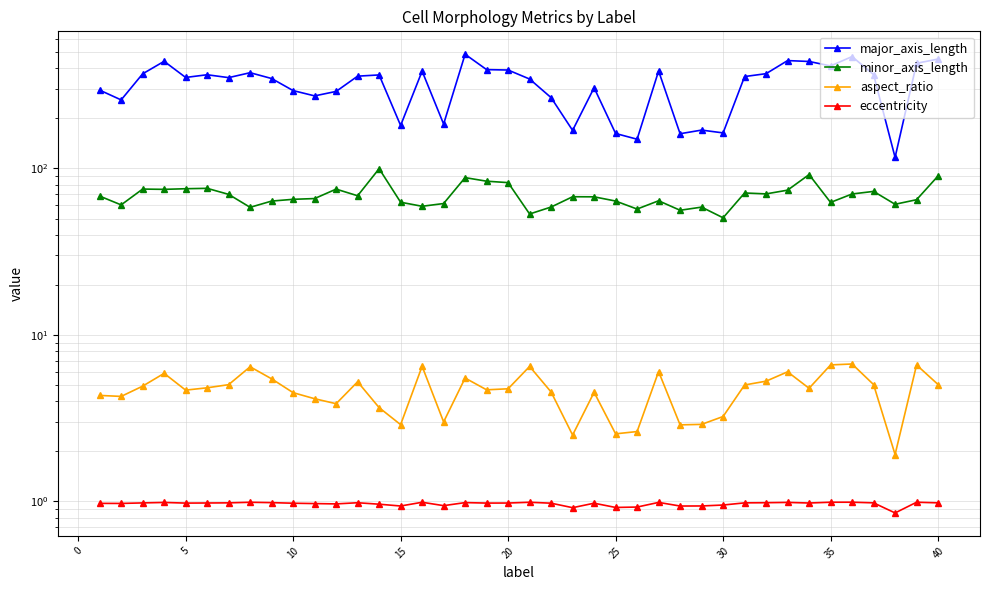

Rank the series at 40 from highest to lowest value.

major_axis_length, minor_axis_length, aspect_ratio, eccentricity